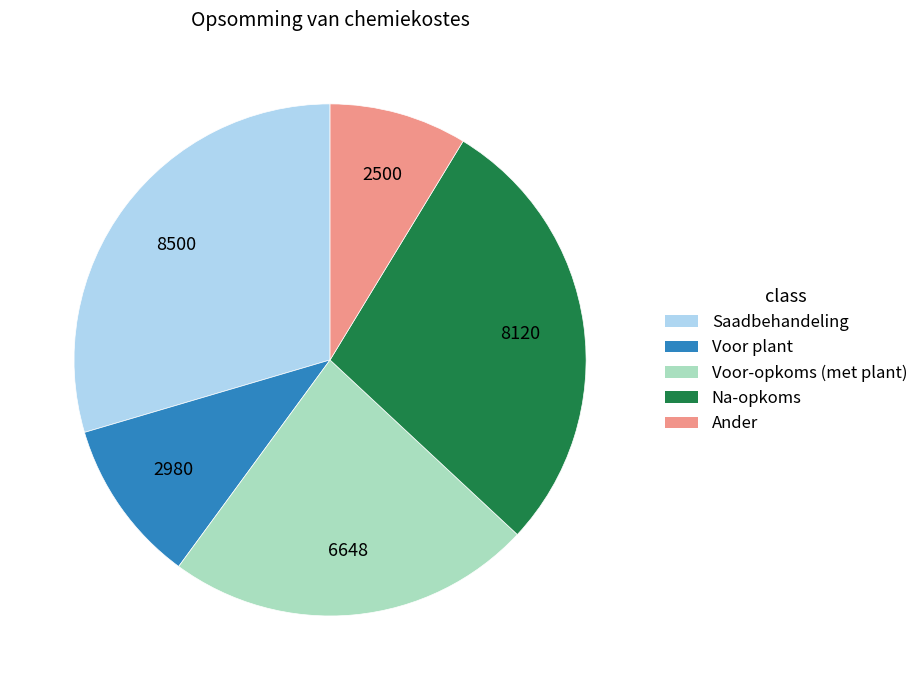

Is it true that Voor plant is 4% of the pie?

False